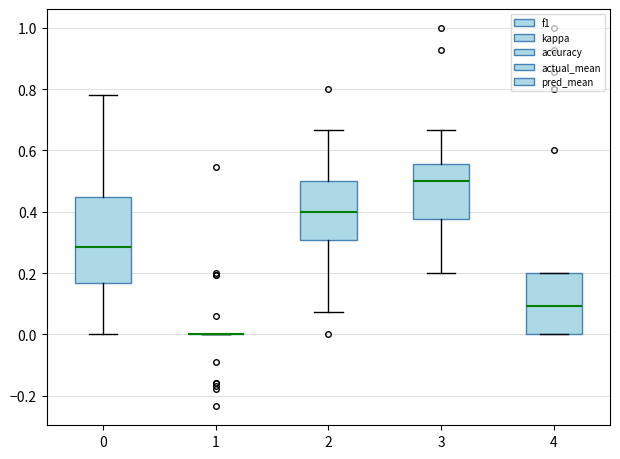

Reading left to right, transcribe this box plot: for each box, give where its median line is, the range the box spans, and where its two whiskers end, as read against the y-axis. The values are not printed on the chart, so give them approximately, as read against the axis.

0: median 0.28, box 0.16 to 0.44, whiskers 0.00 to 0.78
1: box collapsed to a line at 0.00, whiskers 0.00 to 0.00
2: median 0.40, box 0.30 to 0.50, whiskers 0.08 to 0.66
3: median 0.50, box 0.38 to 0.56, whiskers 0.20 to 0.66
4: median 0.10, box 0.00 to 0.20, whiskers 0.00 to 0.20